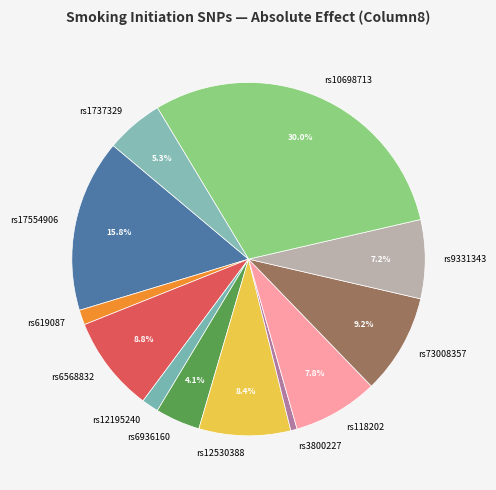

What is the total percentage of rs17554906 and rs1737329?

21.1%